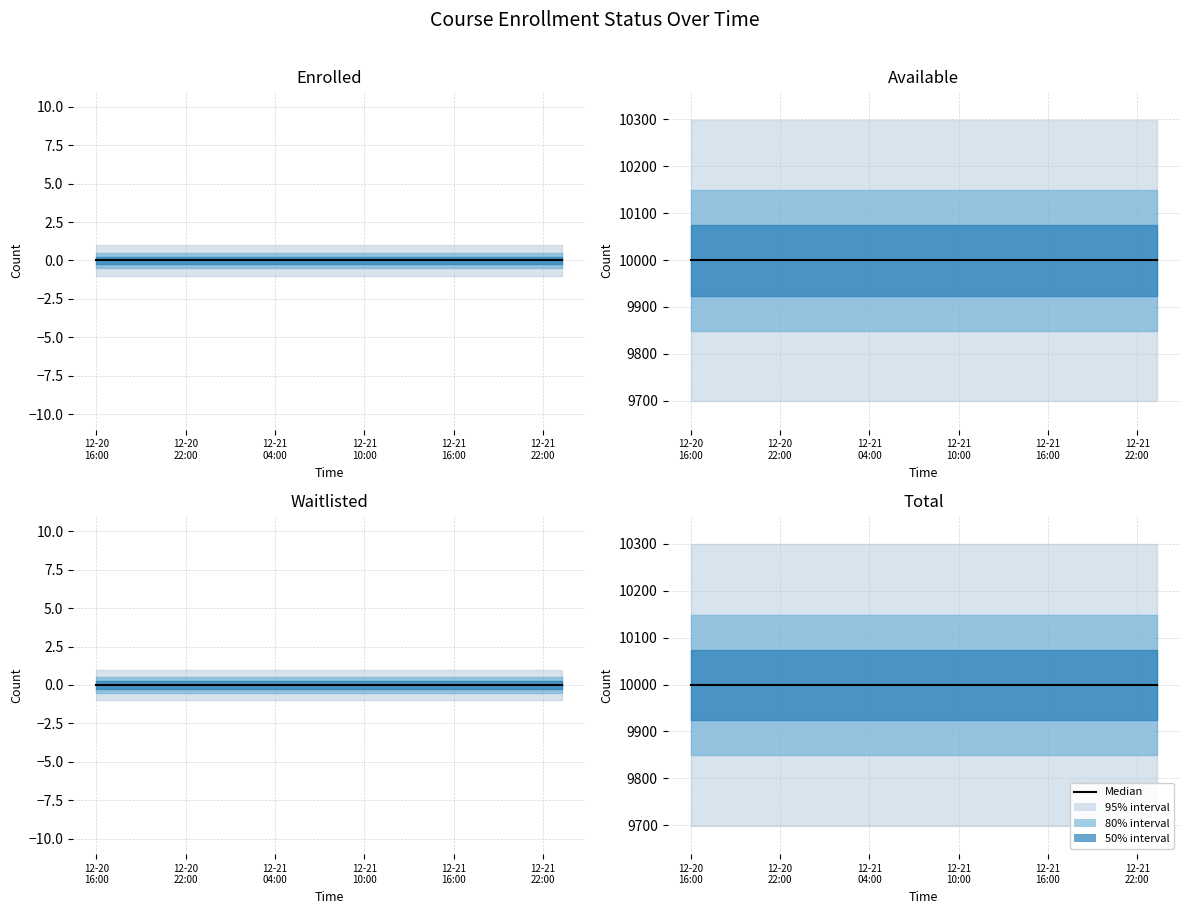

What is the label of the 12th point from the right?

2024-12-20T22:44:48